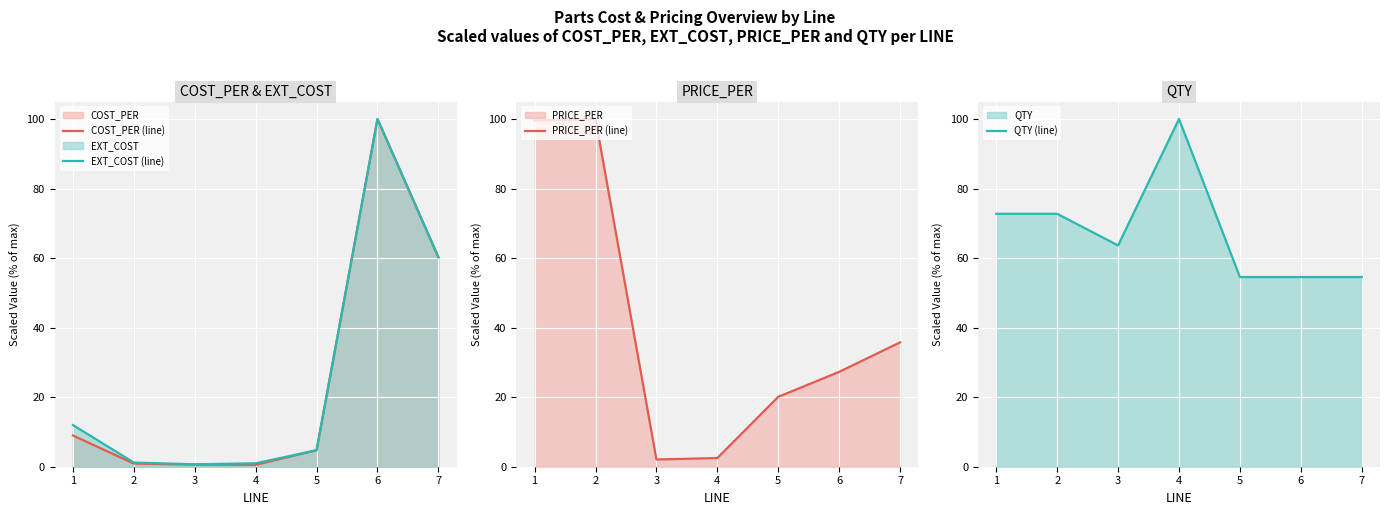

What is the maximum value for EXT_COST (line)?

100.0